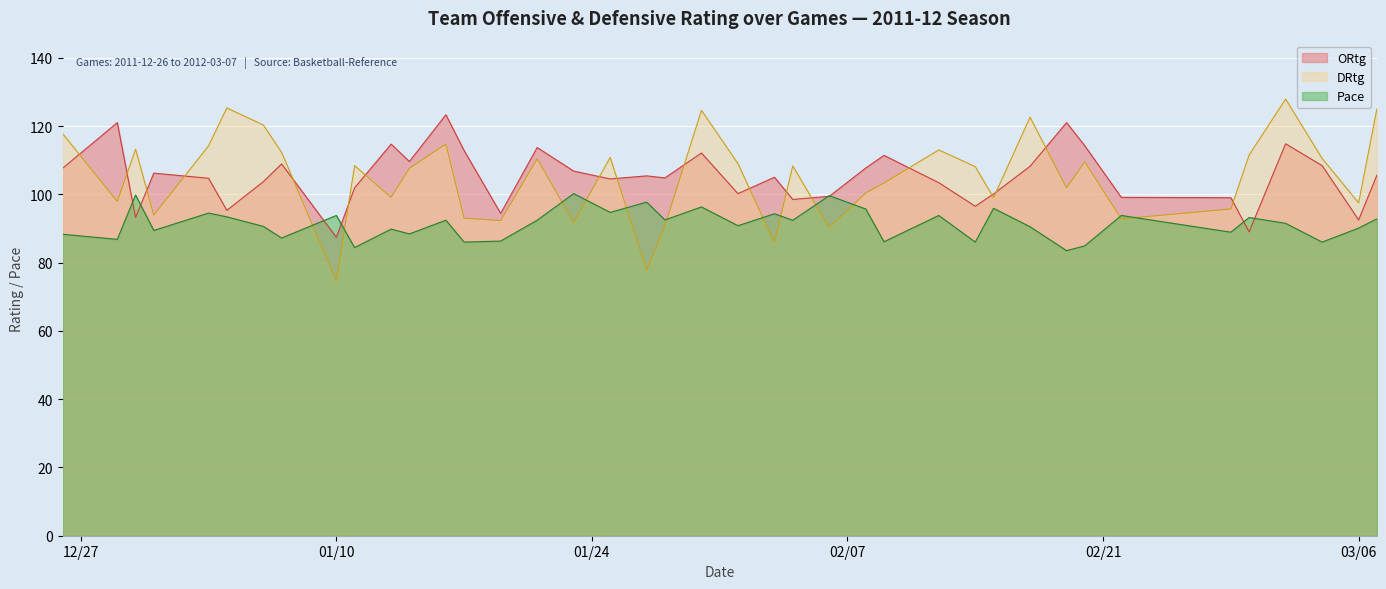

How many interior local valleys does the ORtg series have?

12